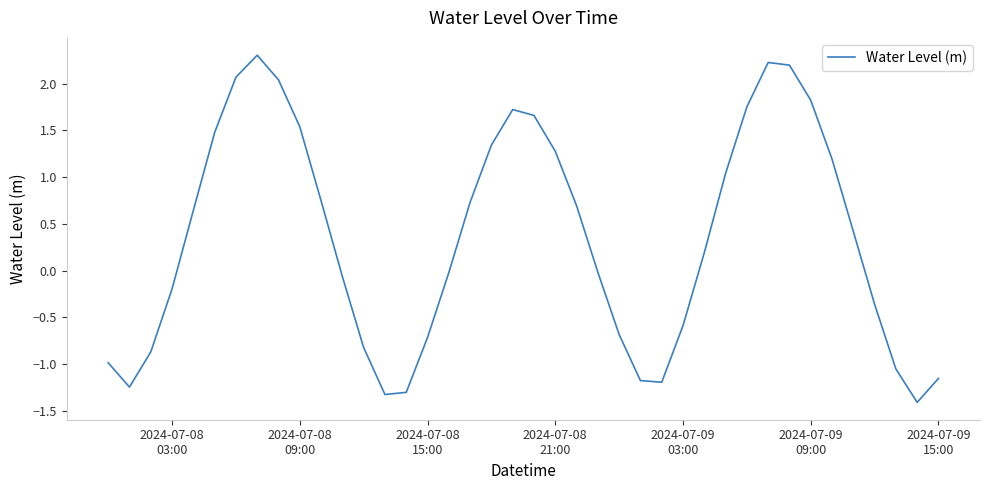

What is the maximum value shown in the chart?

2.3